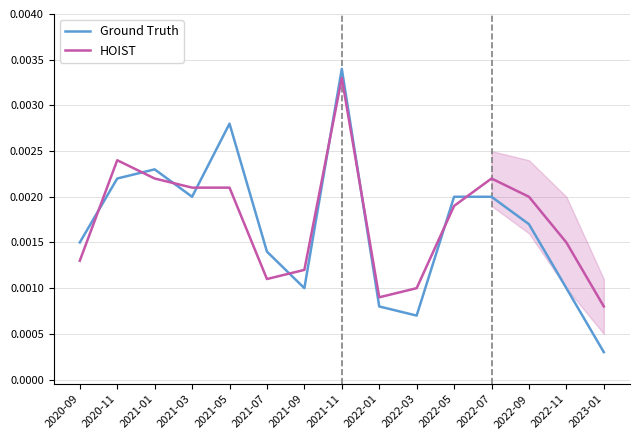

At which category does Ground Truth reach its first local valley?

2021-03